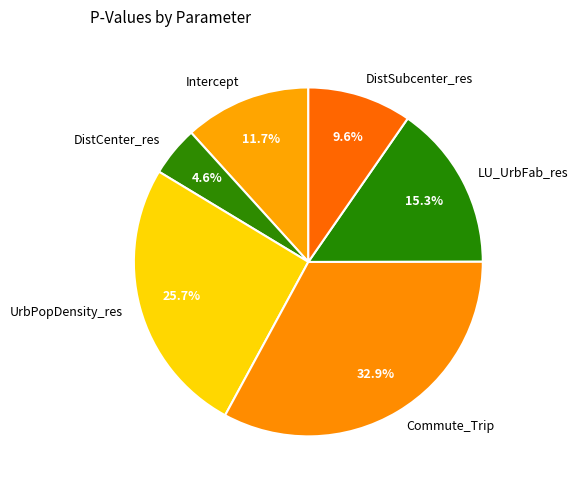

To the nearest percent, what is the difference between the Intercept and LU_UrbFab_res slice percentages?

4%